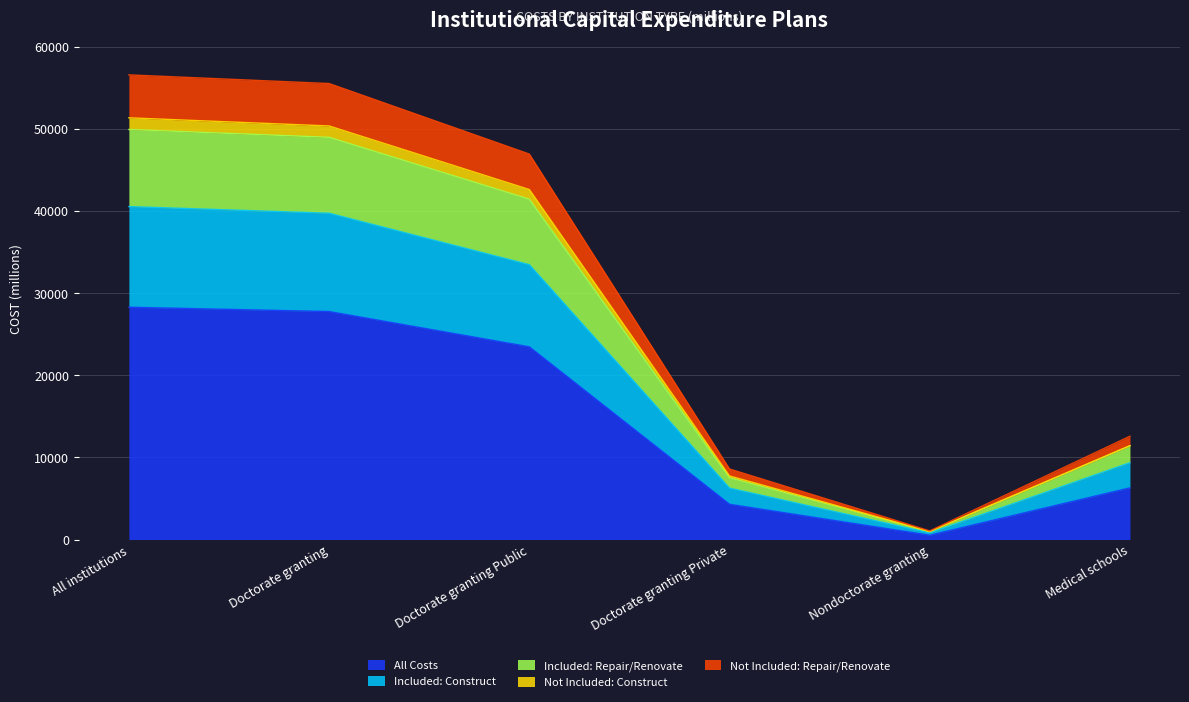

What is the value of the All Costs point at the 6th from the left?

6292.2